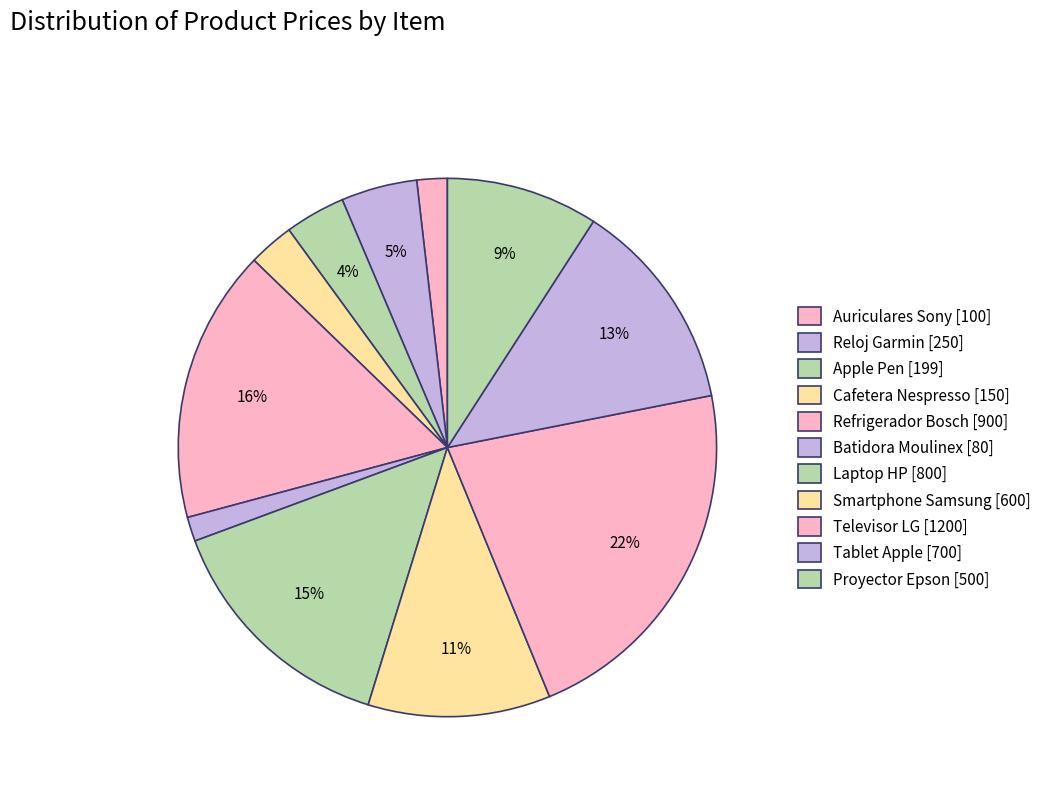

Is there any slice that represents more than half of the pie?

No